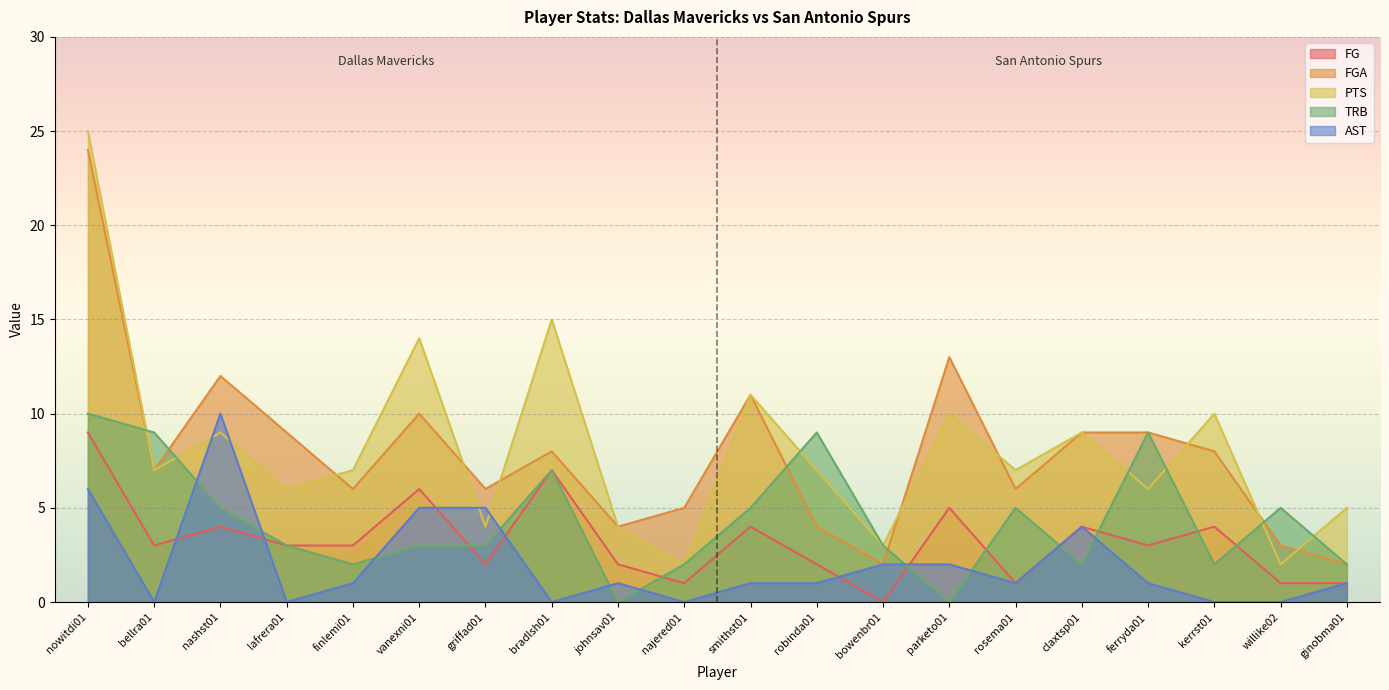

Reading left to right, list all the values displayed in this chart.

FG: nowitdi01=9	bellra01=3	nashst01=4	lafrera01=3	finlemi01=3	vanexni01=6	griffad01=2	bradlsh01=7	johnsav01=2	najered01=1	smithst01=4	robinda01=2	bowenbr01=0	parketo01=5	rosema01=1	claxtsp01=4	ferryda01=3	kerrst01=4	willike02=1	ginobma01=1
FGA: nowitdi01=24	bellra01=7	nashst01=12	lafrera01=9	finlemi01=6	vanexni01=10	griffad01=6	bradlsh01=8	johnsav01=4	najered01=5	smithst01=11	robinda01=4	bowenbr01=2	parketo01=13	rosema01=6	claxtsp01=9	ferryda01=9	kerrst01=8	willike02=3	ginobma01=2
PTS: nowitdi01=25	bellra01=7	nashst01=9	lafrera01=6	finlemi01=7	vanexni01=14	griffad01=4	bradlsh01=15	johnsav01=4	najered01=2	smithst01=11	robinda01=7	bowenbr01=3	parketo01=10	rosema01=7	claxtsp01=9	ferryda01=6	kerrst01=10	willike02=2	ginobma01=5
TRB: nowitdi01=10	bellra01=9	nashst01=5	lafrera01=3	finlemi01=2	vanexni01=3	griffad01=3	bradlsh01=7	johnsav01=0	najered01=2	smithst01=5	robinda01=9	bowenbr01=3	parketo01=0	rosema01=5	claxtsp01=2	ferryda01=9	kerrst01=2	willike02=5	ginobma01=2
AST: nowitdi01=6	bellra01=0	nashst01=10	lafrera01=0	finlemi01=1	vanexni01=5	griffad01=5	bradlsh01=0	johnsav01=1	najered01=0	smithst01=1	robinda01=1	bowenbr01=2	parketo01=2	rosema01=1	claxtsp01=4	ferryda01=1	kerrst01=0	willike02=0	ginobma01=1